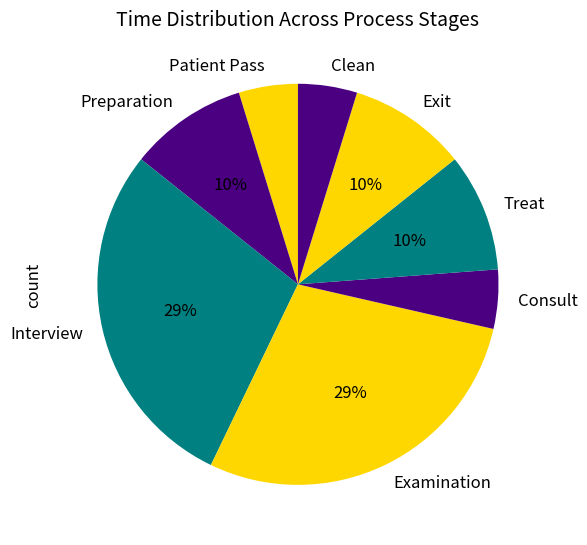

Between Interview and Preparation, which is larger?

Interview